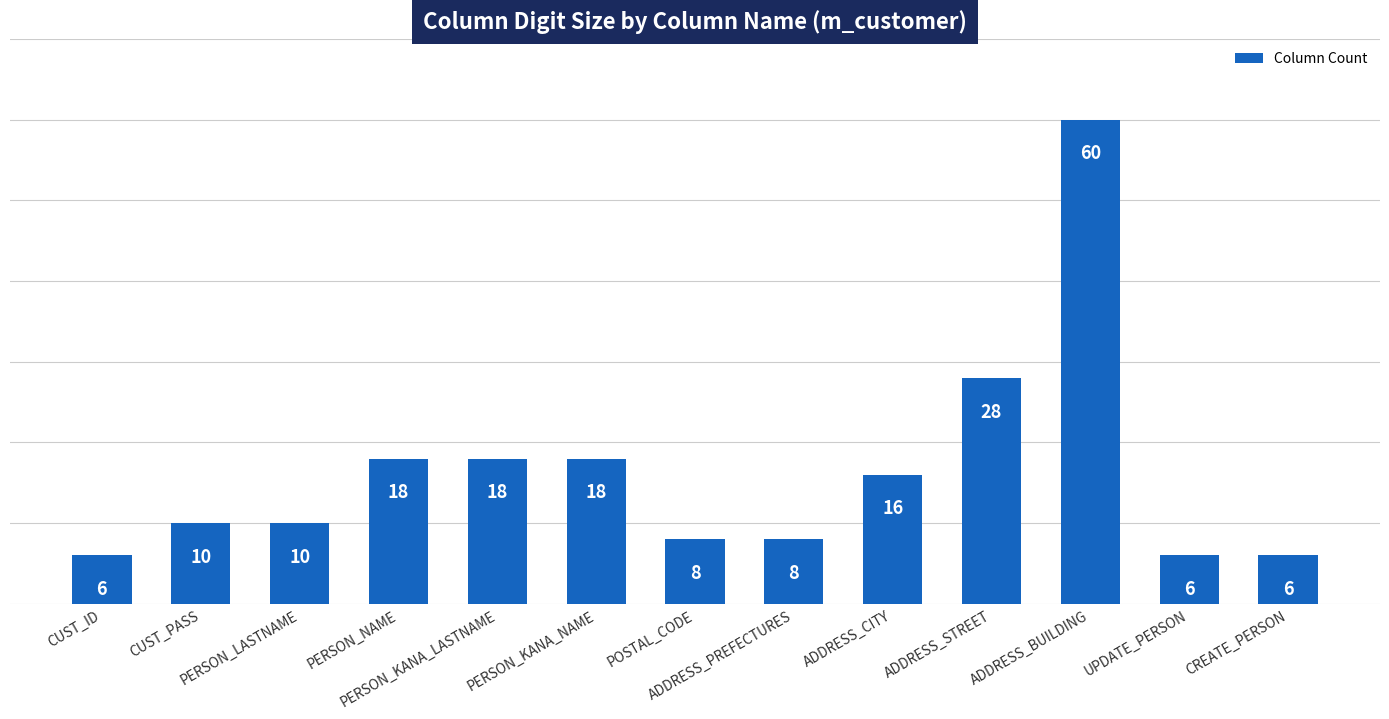

How many data points does each series have?

13